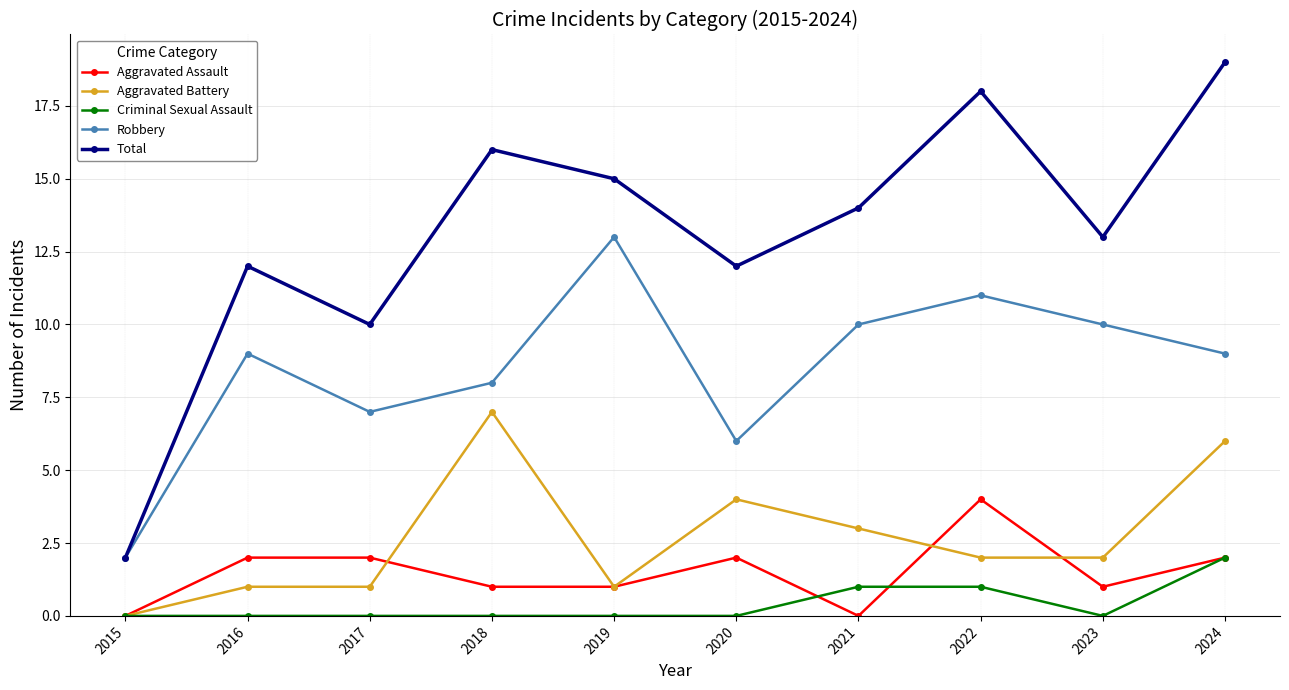

Which series has the largest range (max minus min)?

Total